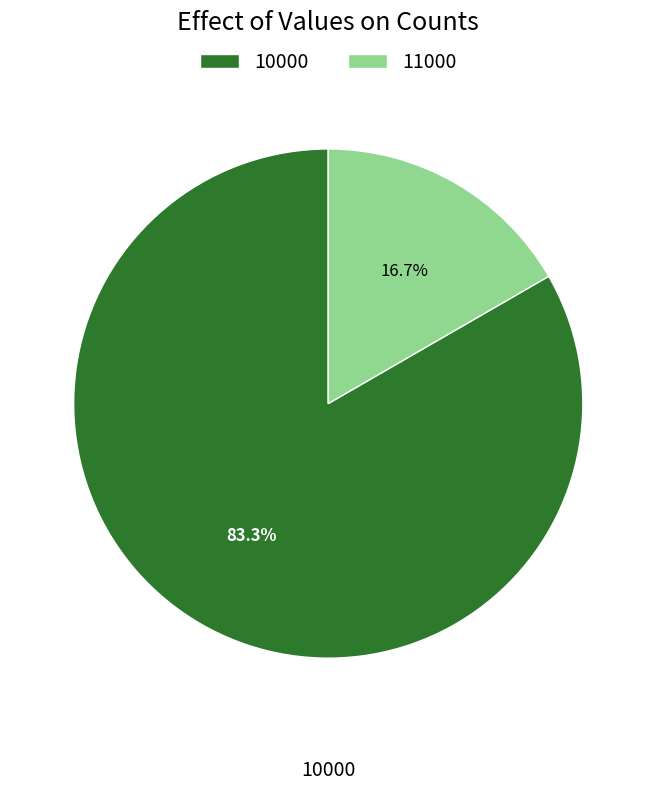

How many slices are in this pie chart?

2